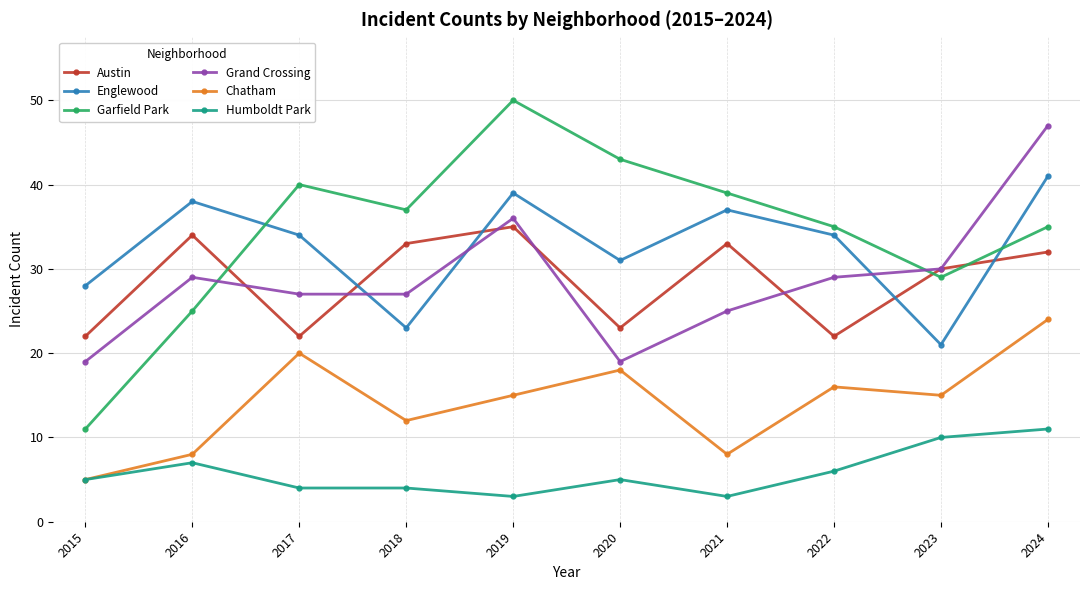

Is this an area chart (filled region under the line)?

No